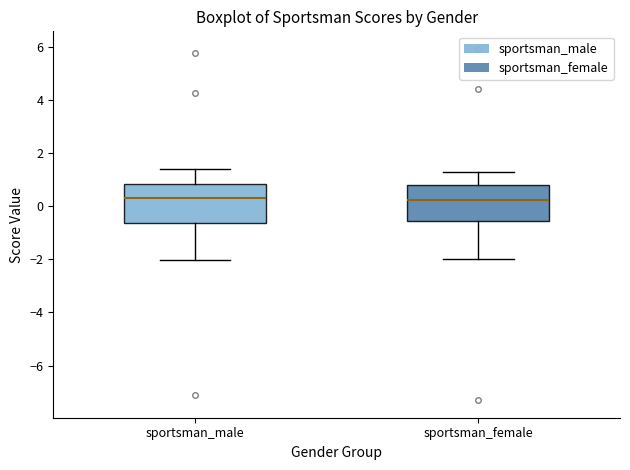

Reading left to right, transcribe this box plot: for each box, give where its median line is, the range the box spans, and where its two whiskers end, as read against the y-axis. The values are not printed on the chart, so give them approximately, as read against the axis.

sportsman_male: median 0.4, box -0.6 to 0.8, whiskers -2.0 to 1.4
sportsman_female: median 0.2, box -0.6 to 0.8, whiskers -2.0 to 1.2